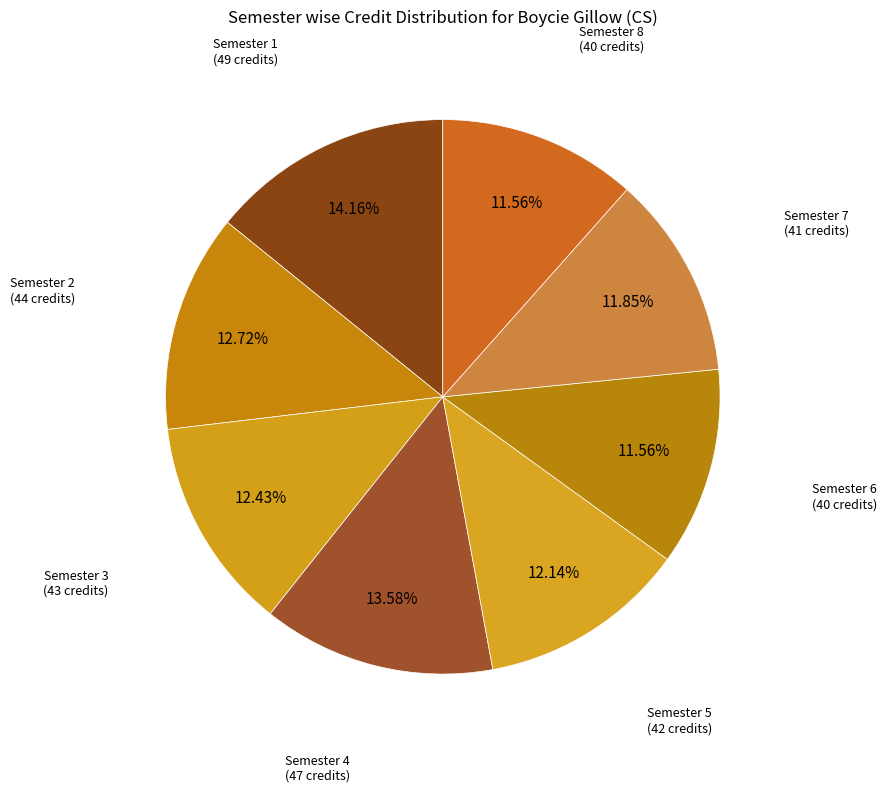

True or false: Semester 6 accounts for 12% of the total.

True